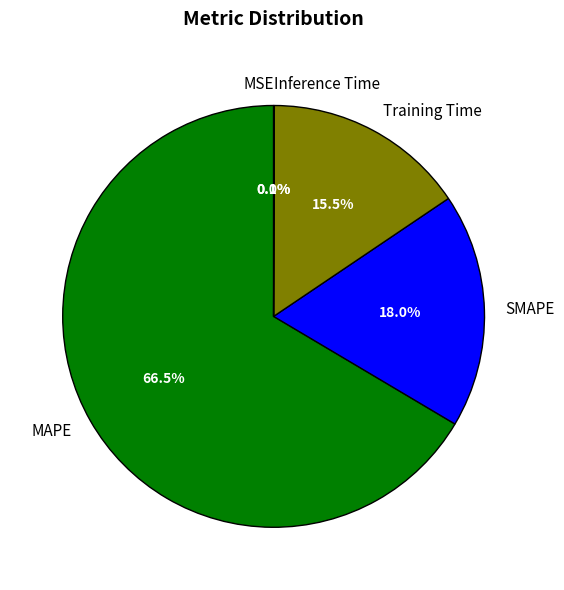

Is it true that SMAPE is 33% of the pie?

False